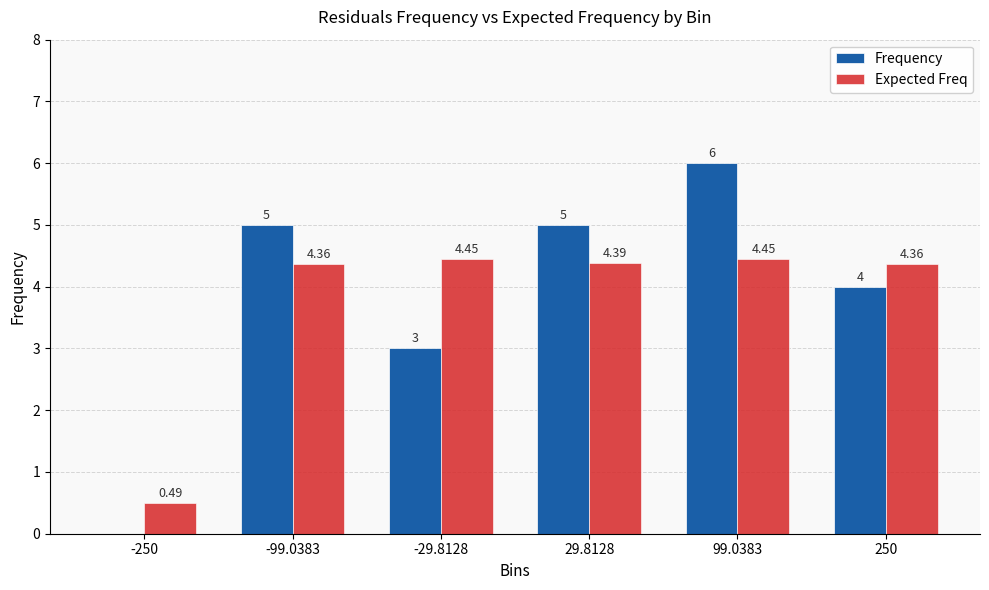

What is the greatest value displayed?

6.0